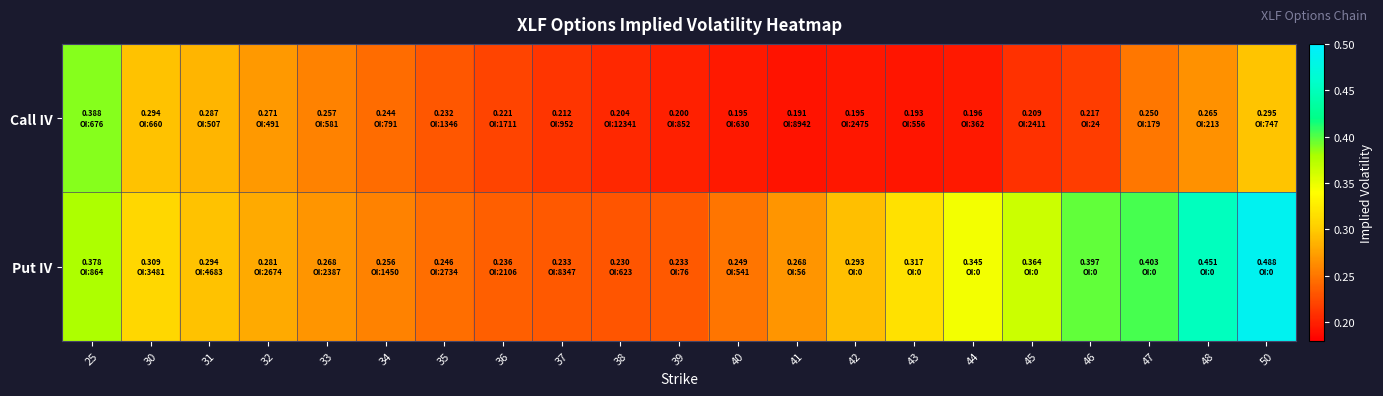

At how many categories does at least one series exceed 0?

21